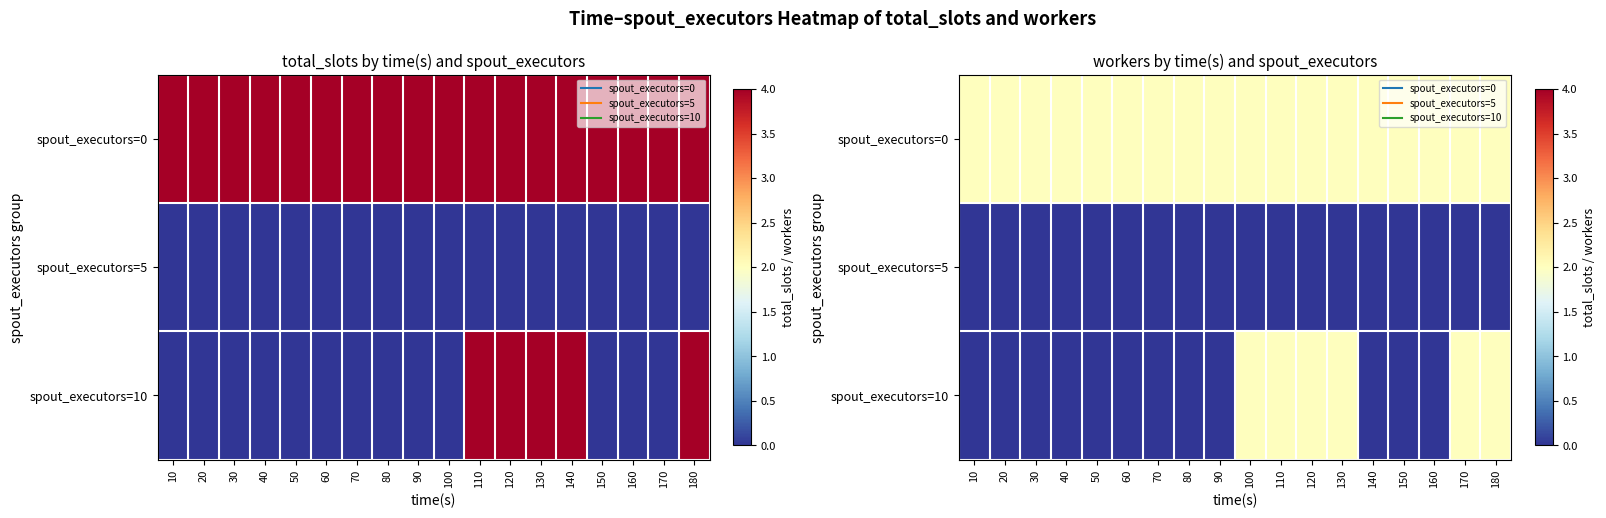

Is it true that spout_executors=5 equals 0 at 130?

True